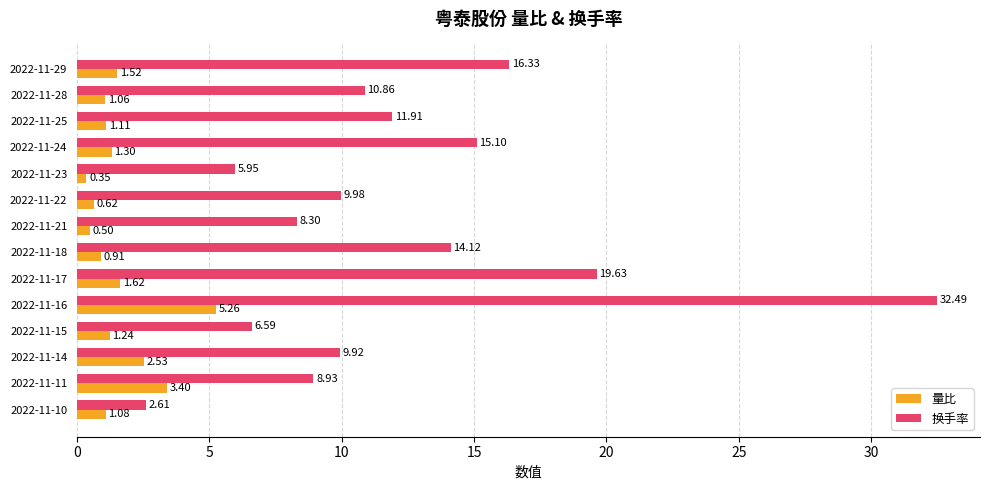

Is the value of 量比 at 2022-11-18 greater than the value of 换手率 at 2022-11-11?

No